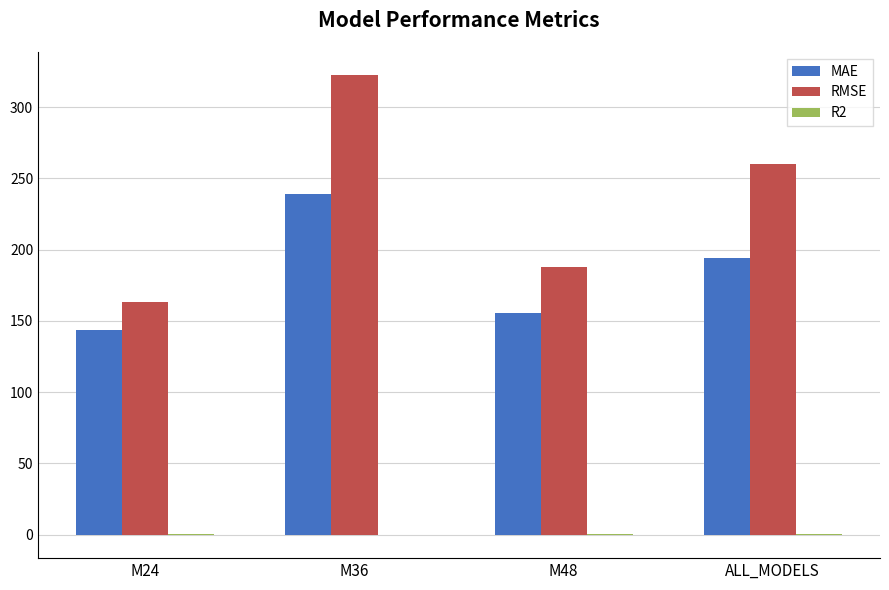

Does the chart contain stacked bars?

No